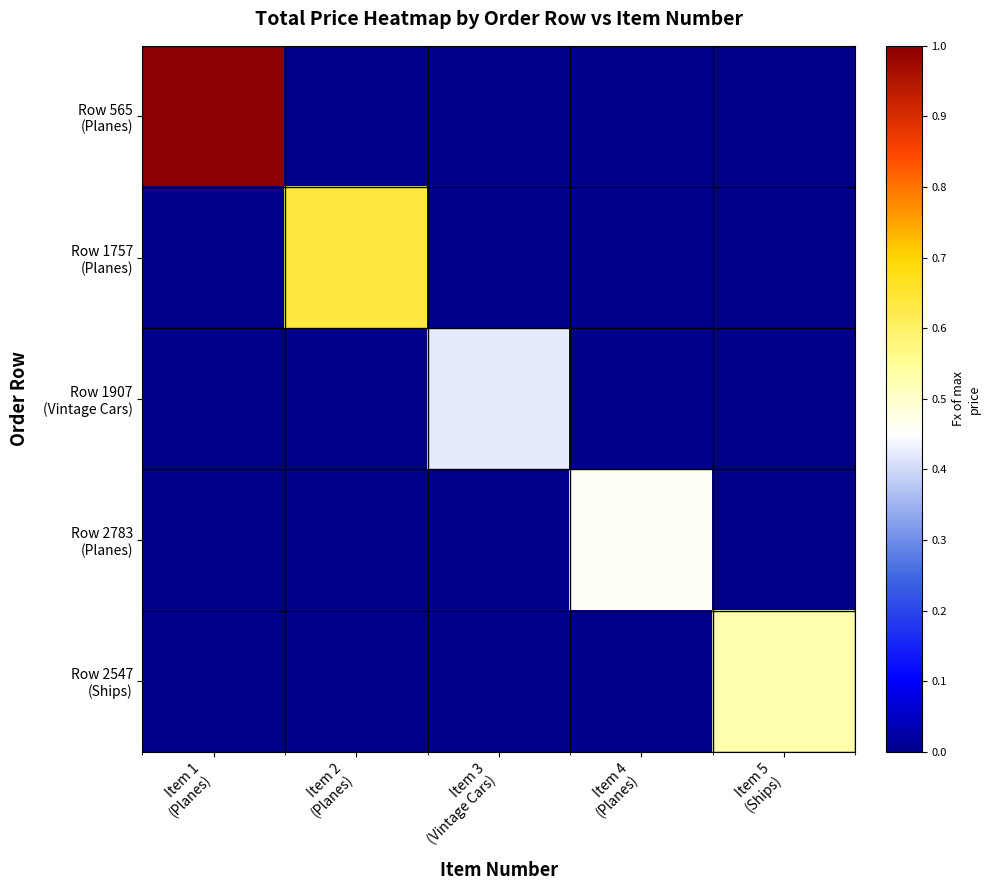

At which category does the chart reach its minimum across all series?

Item 2
(Planes)